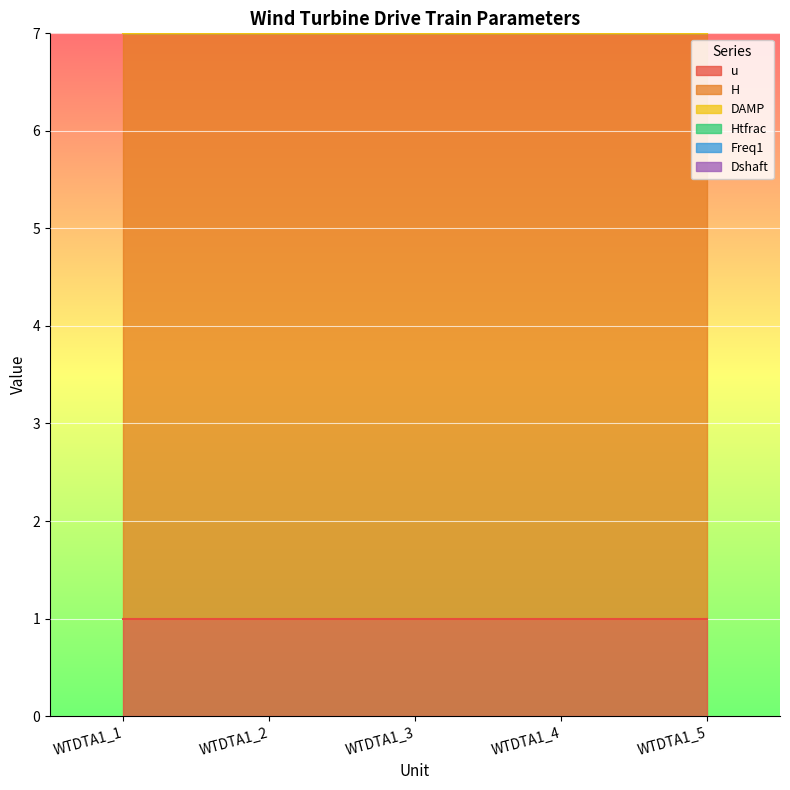

True or false: DAMP and Dshaft intersect in this chart.

False